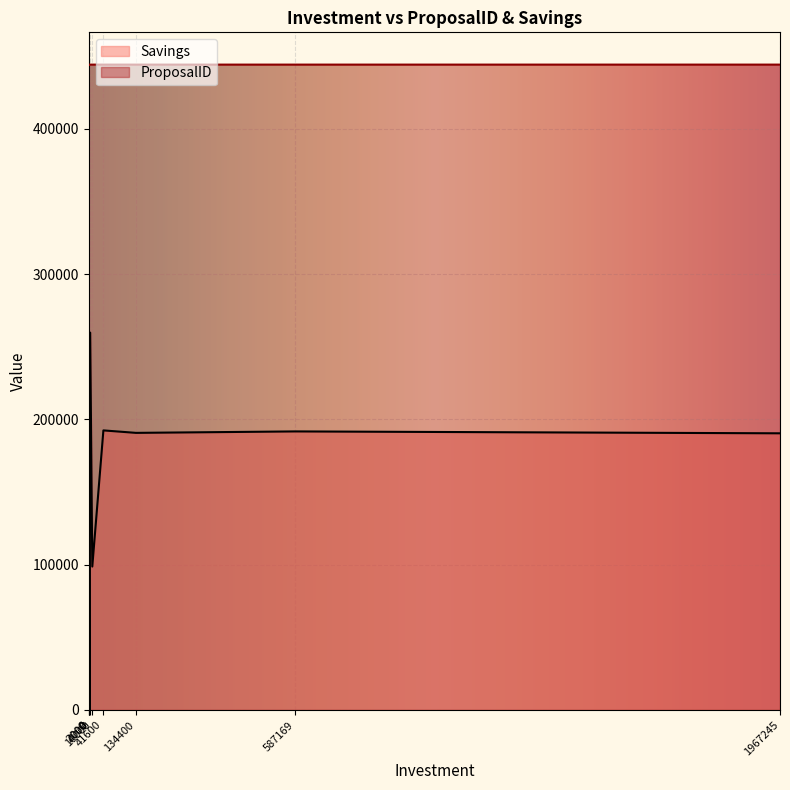

How many distinct data groups are displayed?

2